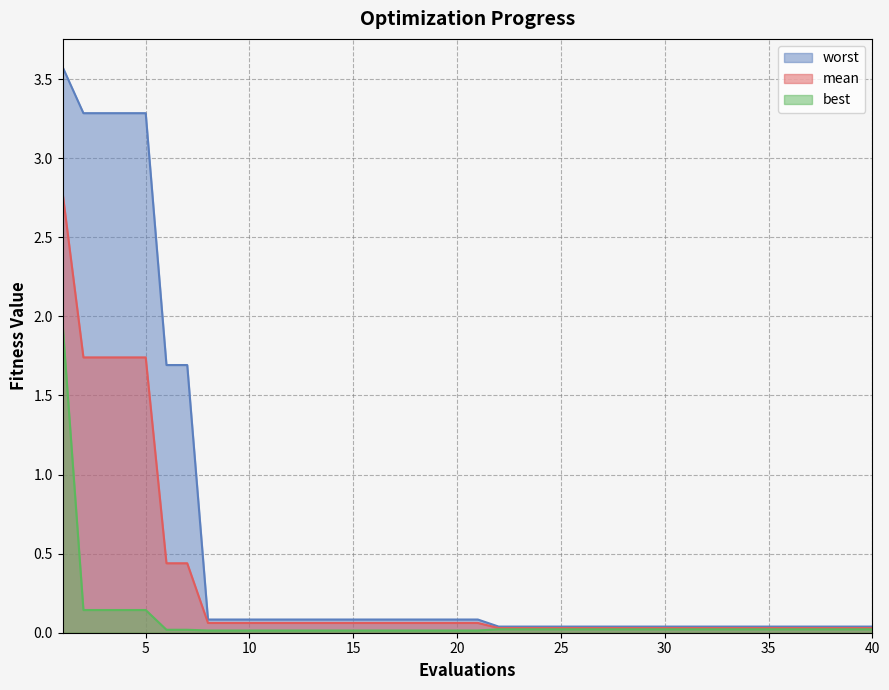

What is the total value across all series at 10?

0.2